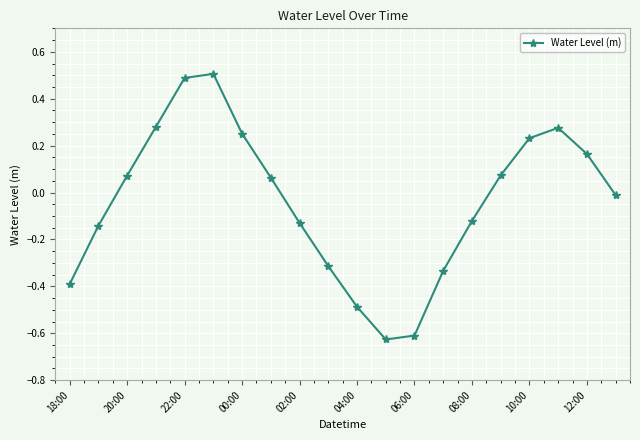

What is the sum of all values?

-0.8